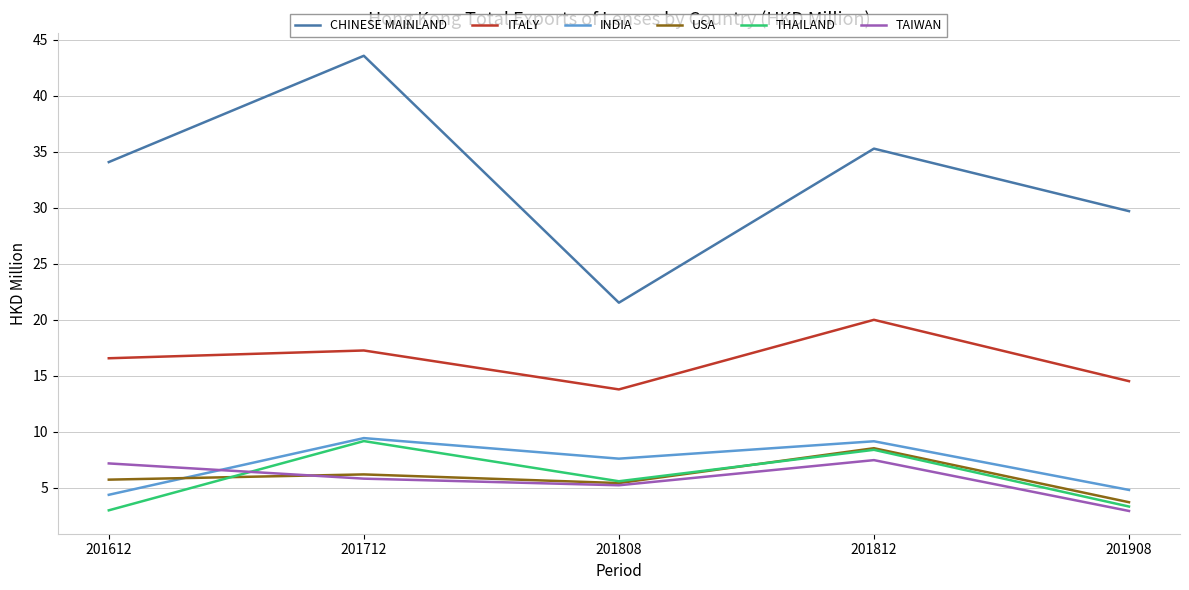

What is the total value across all series at 201812?

88.8